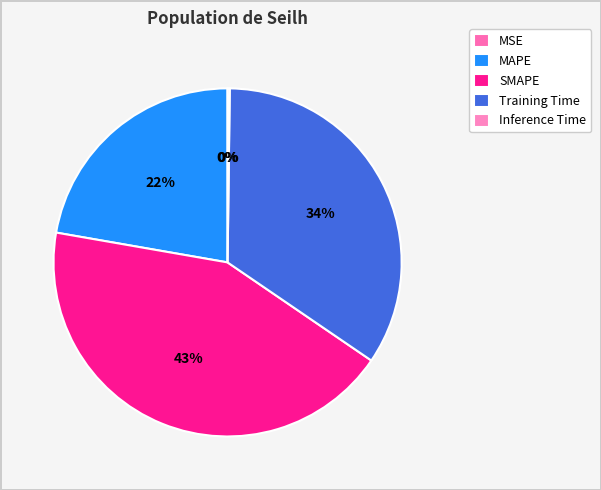

Does SMAPE account for over 50% of the chart?

No